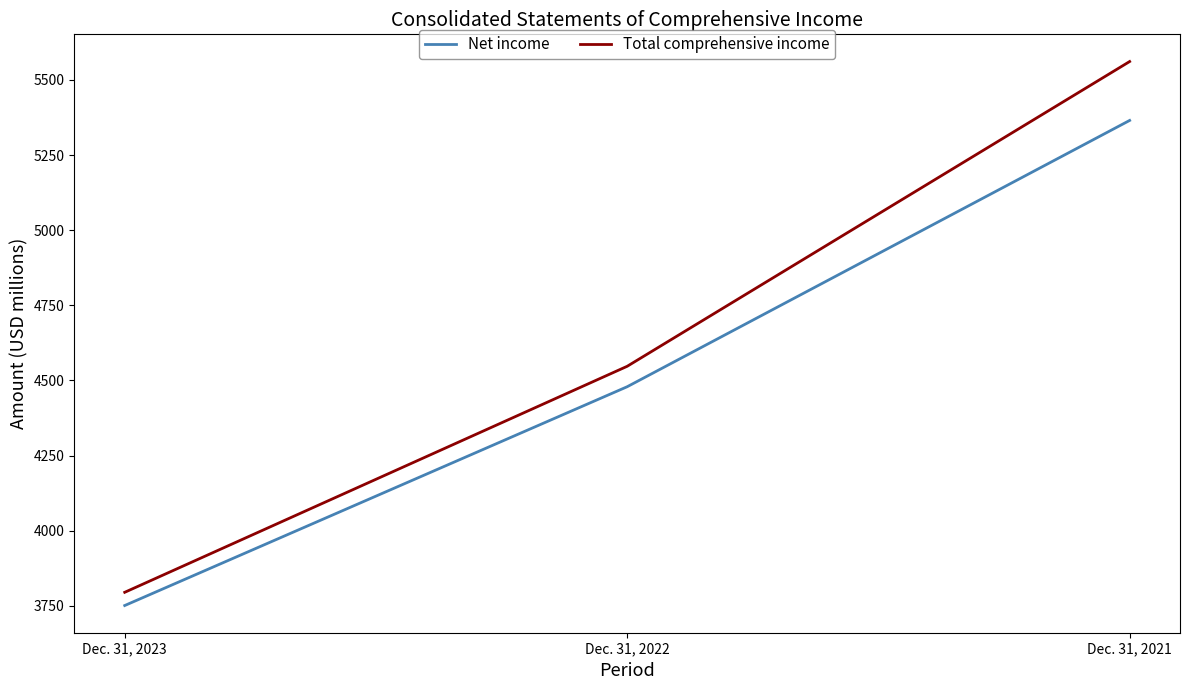

What is the greatest value displayed?

5561